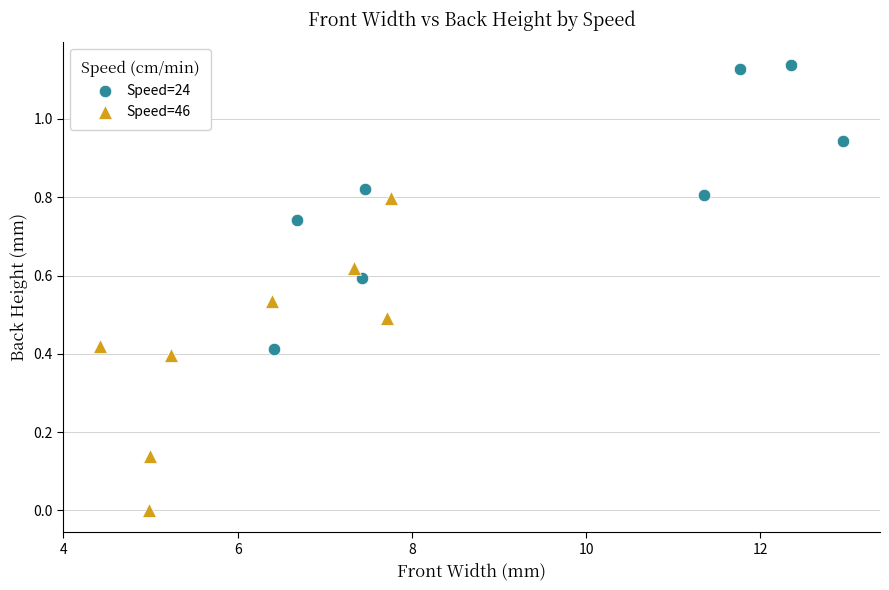

Which series contains the highest Y value?

Speed=24